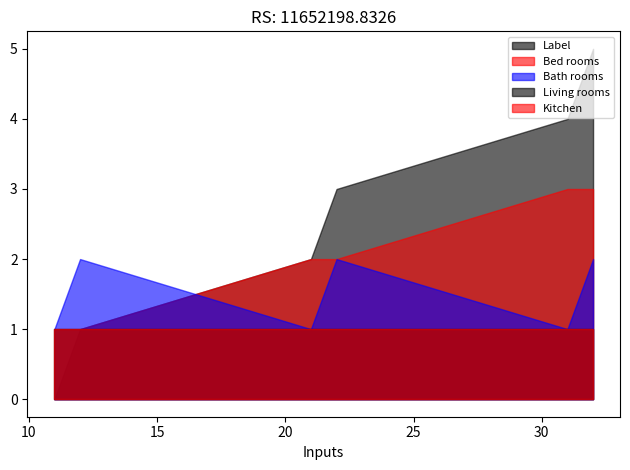

What is the average value of the Living rooms series?

1